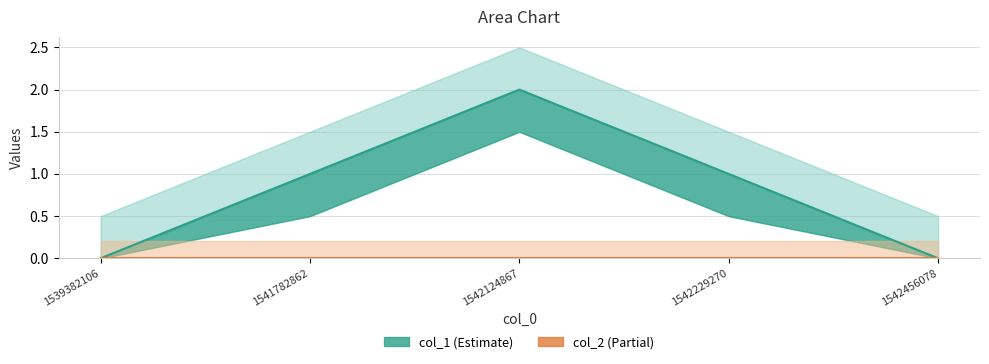

List the labels in order of value, largest first.

1542124867, 1541782862, 1542229270, 1539382106, 1542456078